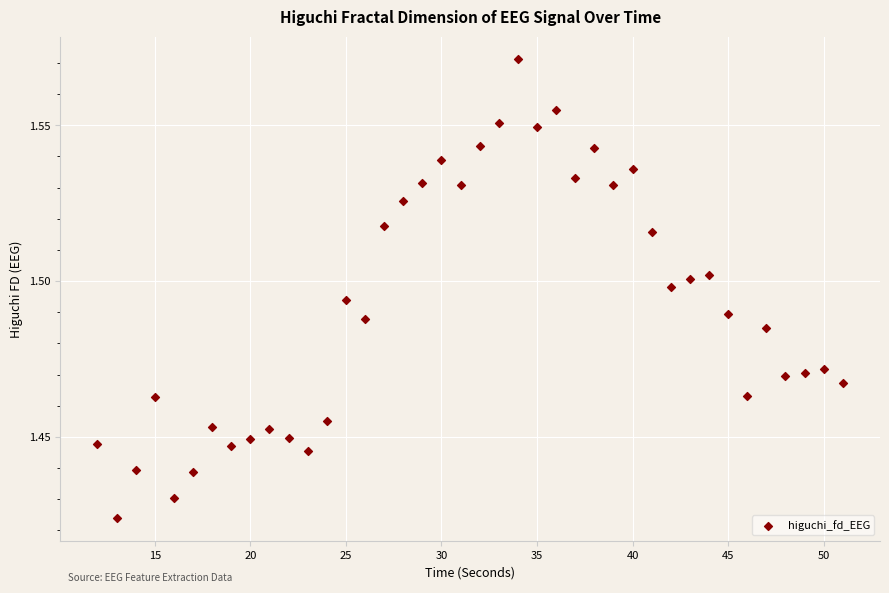

What is the range of X values (max minus min)?

39.0